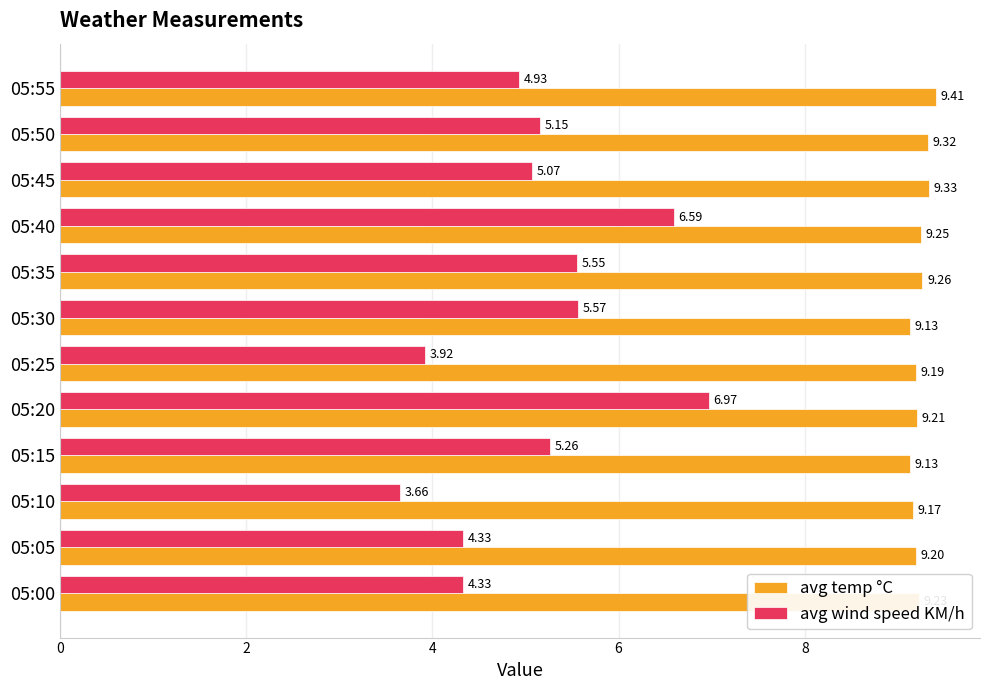

List the series in order of their overall mean, lowest first.

avg wind speed KM/h, avg temp °C